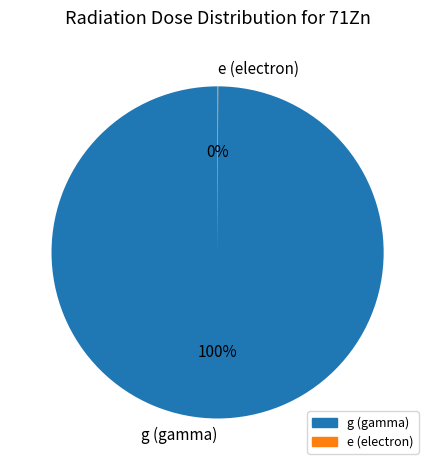

Is it true that g (gamma) is 100% of the pie?

True